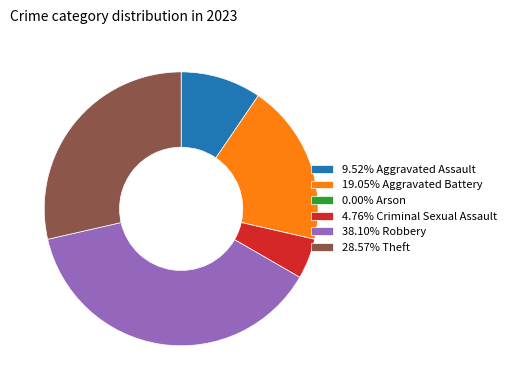

Is there any slice that represents more than half of the pie?

No